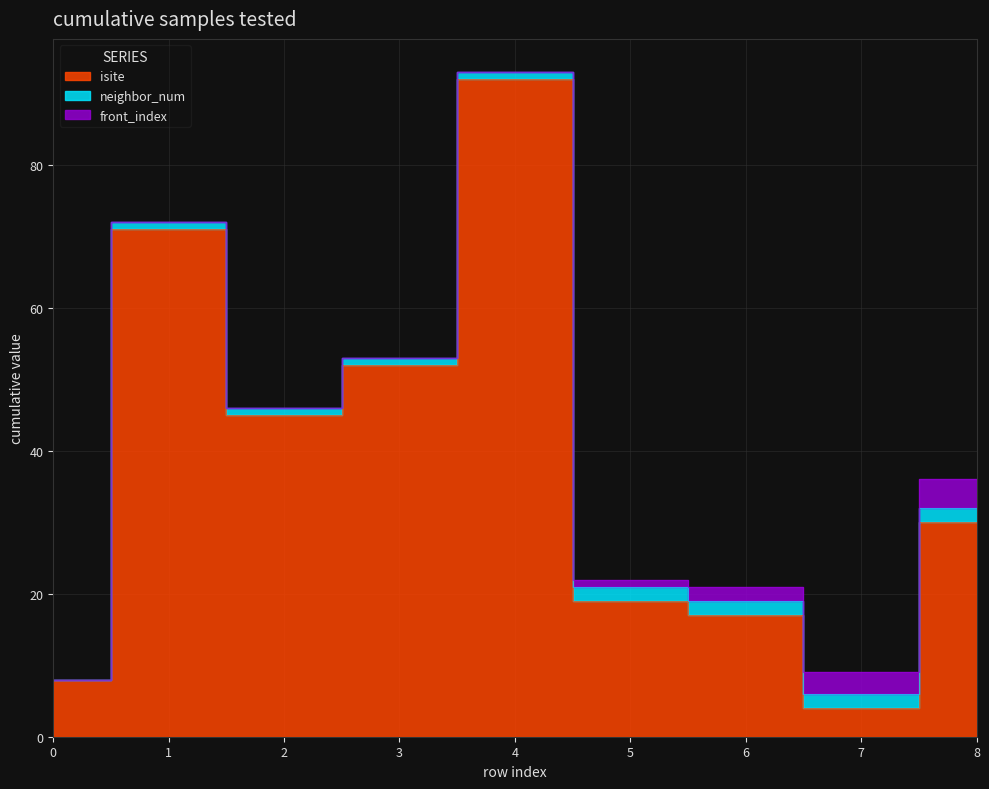

Reading left to right, list all the values displayed in this chart.

isite: 8	71	45	52	92	19	17	4	30
neighbor_num: 0	1	1	1	1	2	2	2	2
front_index: 0	0	0	0	0	1	2	3	4